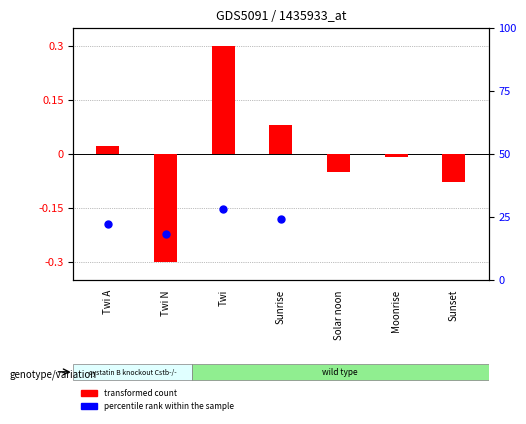

Is the value of percentile rank within the sample at Twi N greater than the value of transformed count at Twi N?

Yes